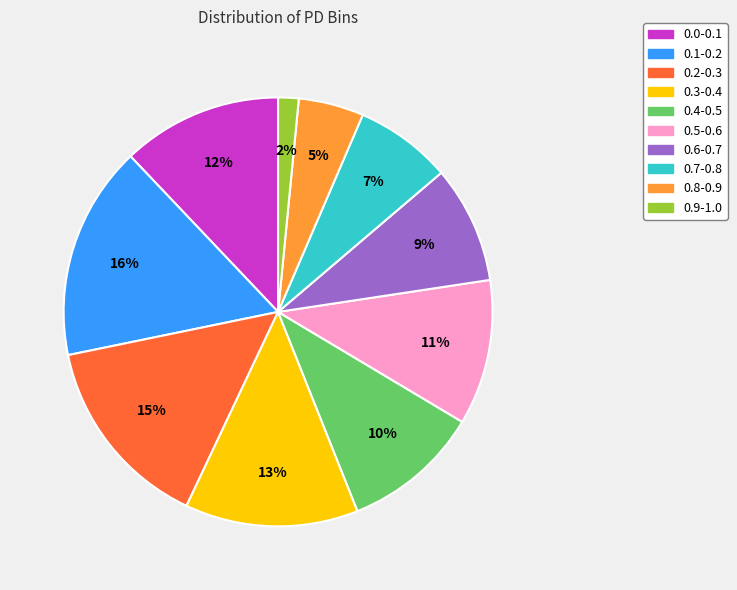

Which slice is the smallest?

0.9-1.0